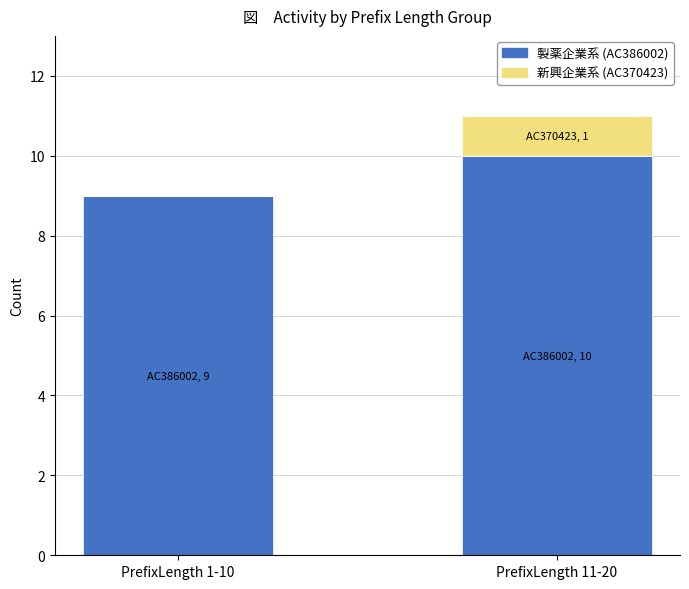

Count the number of data series in this chart.

2